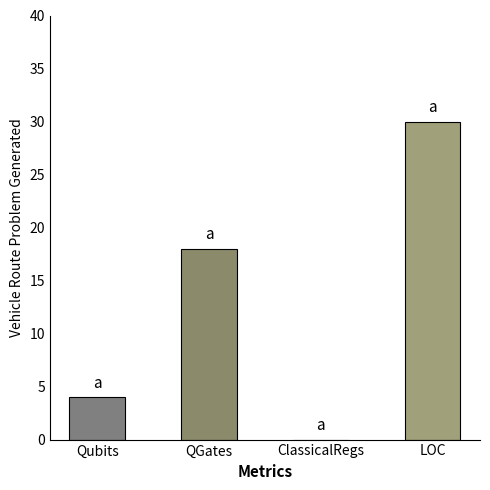

What is the change in value from Qubits to QGates?

+14